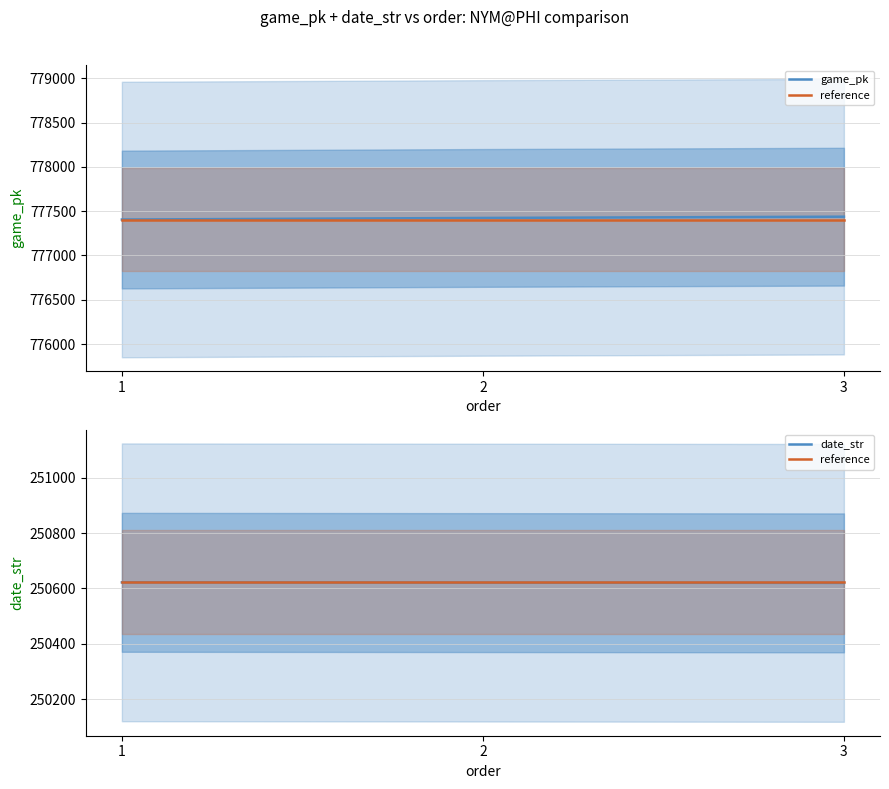

True or false: game_pk has a value of 543916 at 2.

False